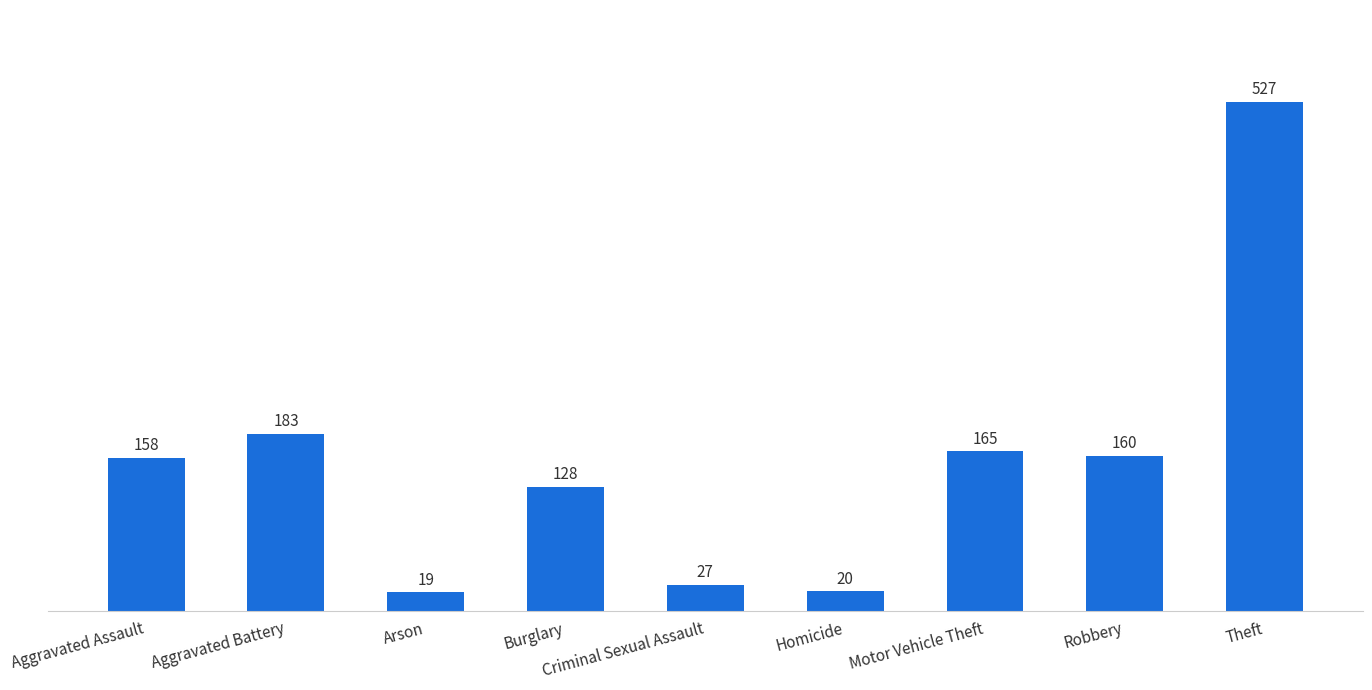

Rank the categories by value from lowest to highest.

Arson, Homicide, Criminal Sexual Assault, Burglary, Aggravated Assault, Robbery, Motor Vehicle Theft, Aggravated Battery, Theft